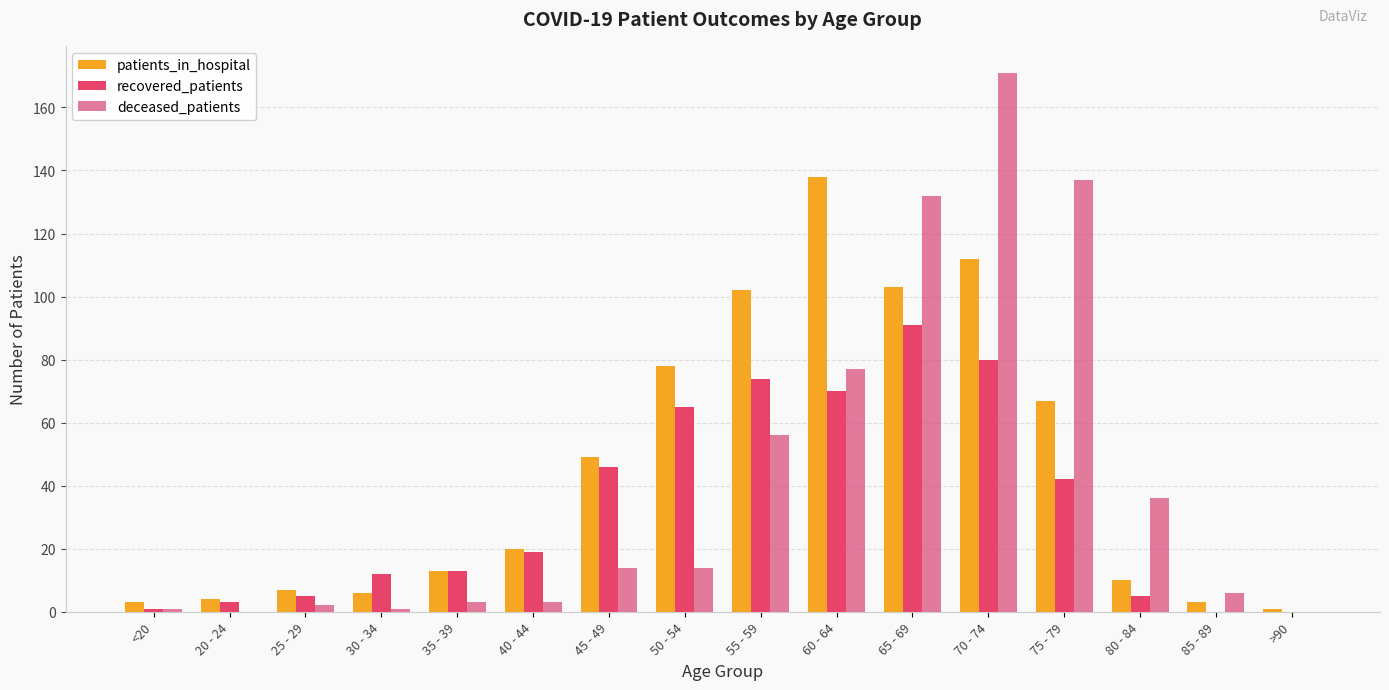

What are all the series names shown in the legend?

patients_in_hospital, recovered_patients, deceased_patients